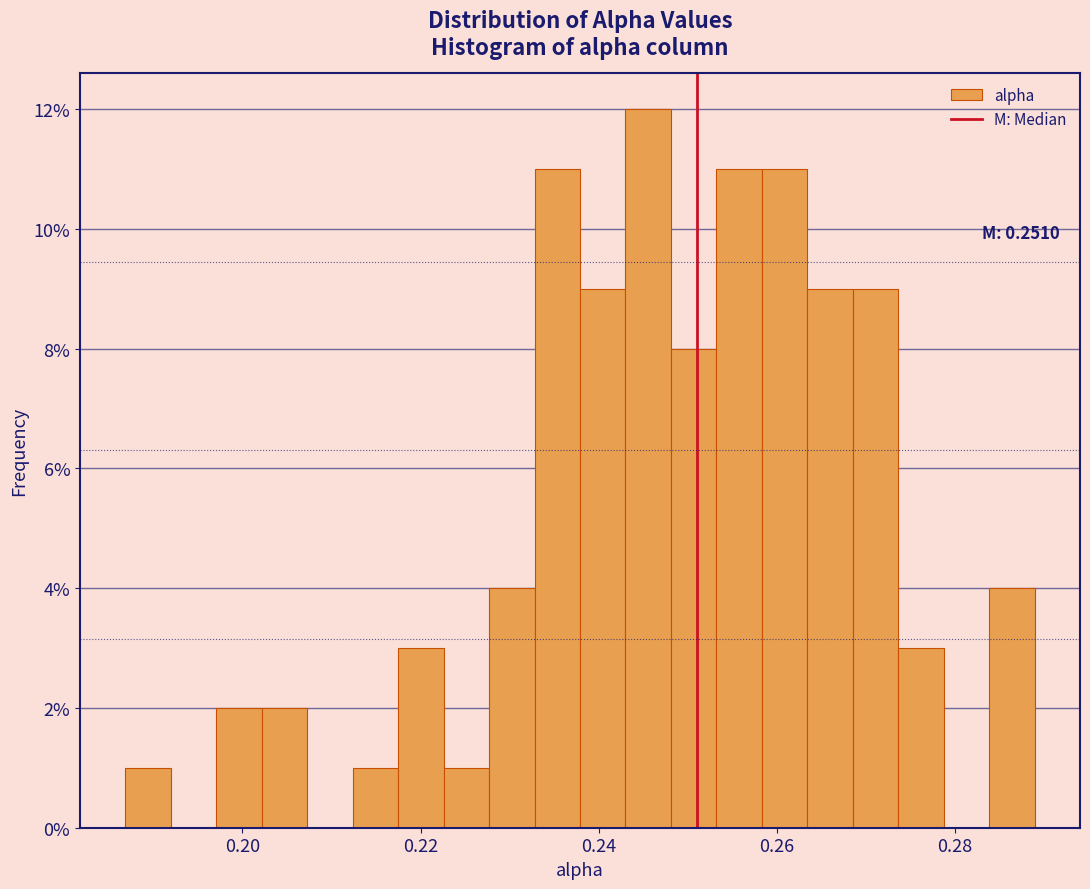

Read against the x-axis, roughly where is the centre of the tallest bar?

0.246